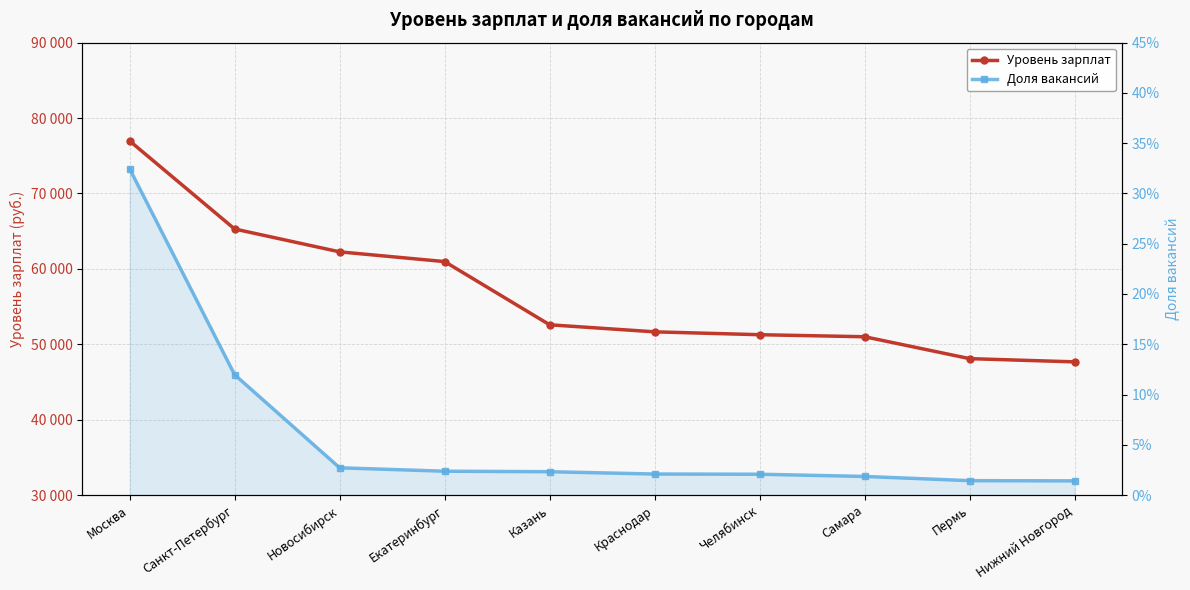

What is the value of the Уровень зарплат point at the 5th from the left?

52580.0